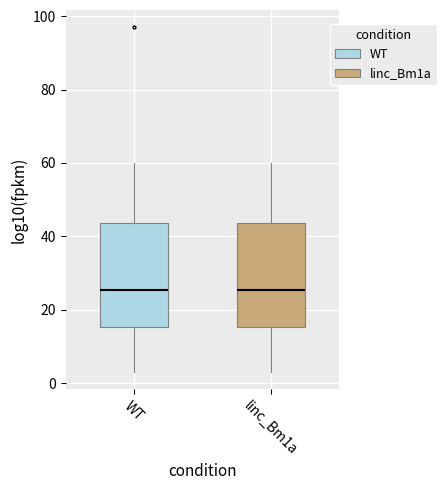

Reading left to right, read every box against the y-axis: the position of its median line, the range the box covers, and the ends of its whiskers. The values are not printed on the chart, so give them approximately, as read against the axis.

WT: median 26, box 16 to 44, whiskers 4 to 60
linc_Bm1a: median 26, box 16 to 44, whiskers 4 to 60